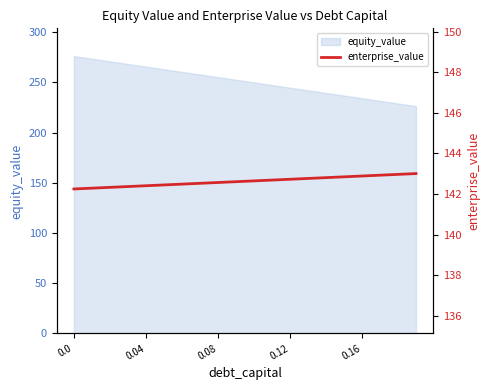

What is the maximum value for equity_value?

276.2